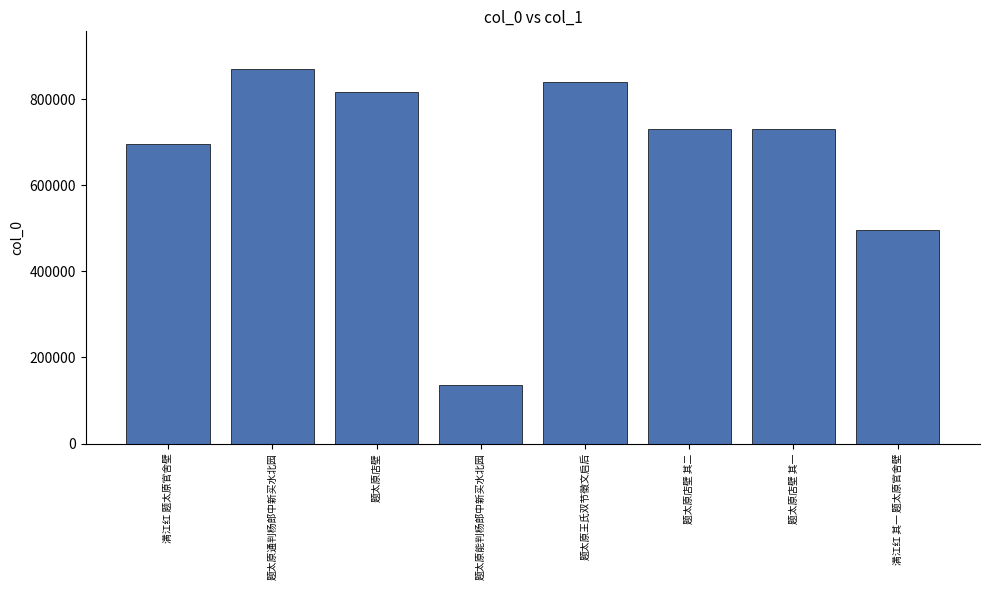

What is the difference between the second highest and minimum values?

705299